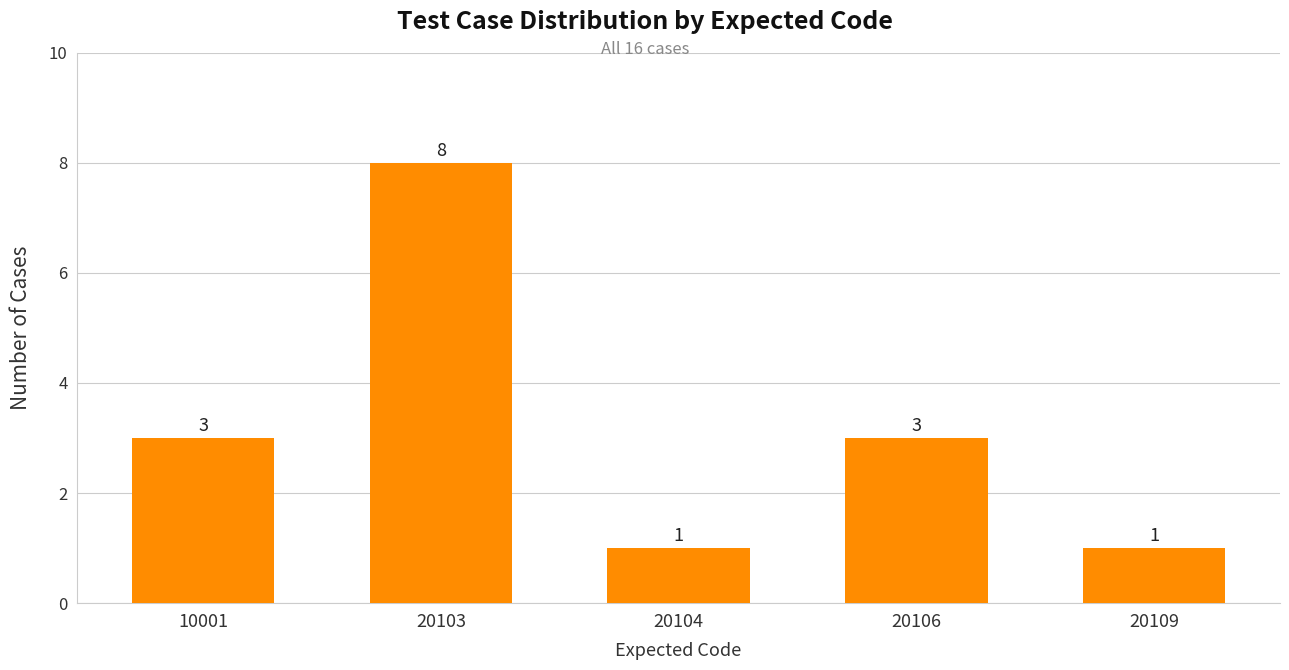

True or false: the data shows 0 at 20104.

False